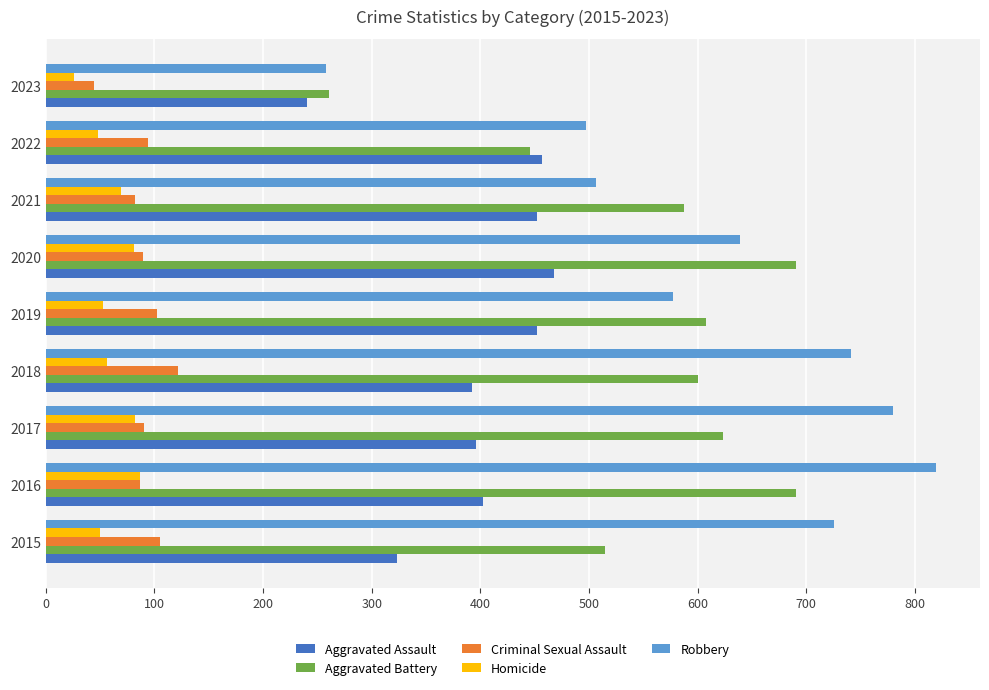

True or false: Homicide has a value of 109 at 2017.

False